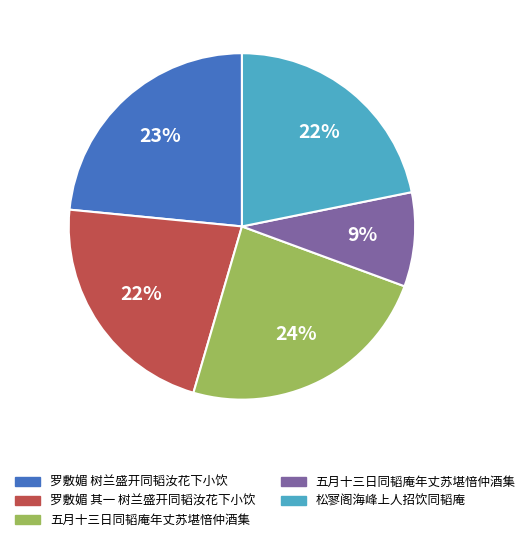

To the nearest percent, what is the difference between the largest and smallest slice percentages?

15%